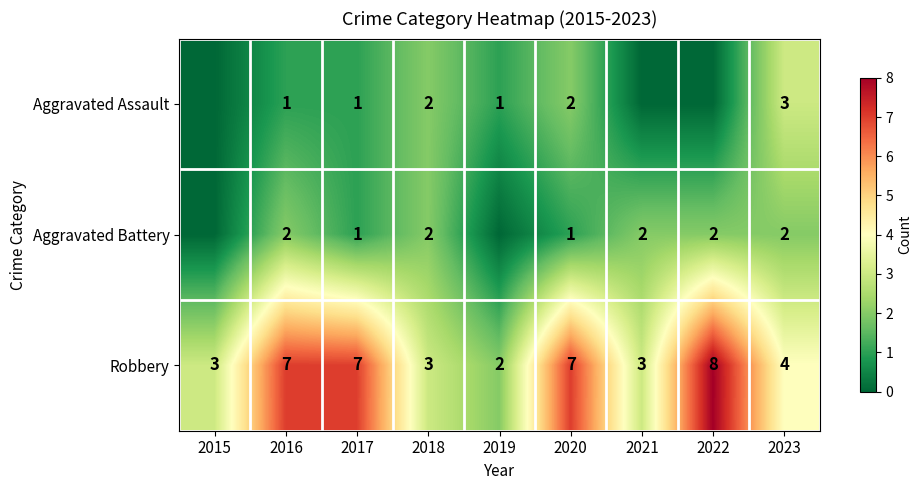

Is it true that Aggravated Battery equals 1 at 2021?

False